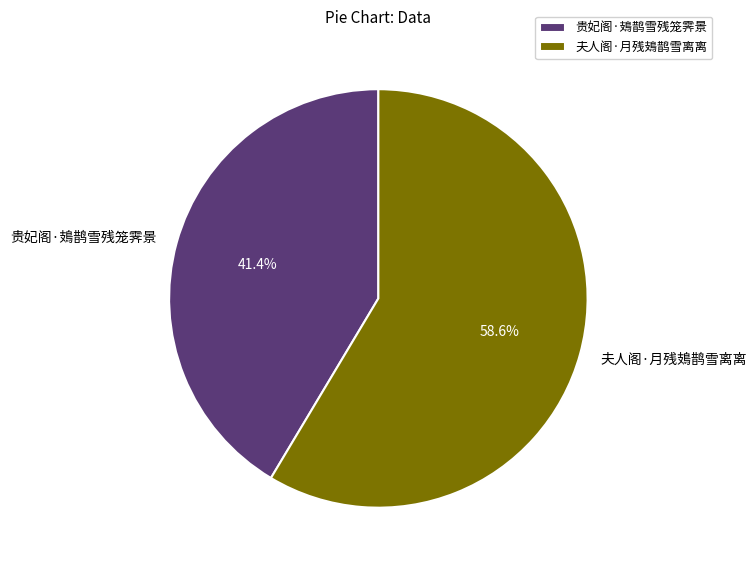

Approximately how many times larger is the value at 夫人阁·月残鳷鹊雪离离 compared to 贵妃阁·鳷鹊雪残笼霁景?

1.4